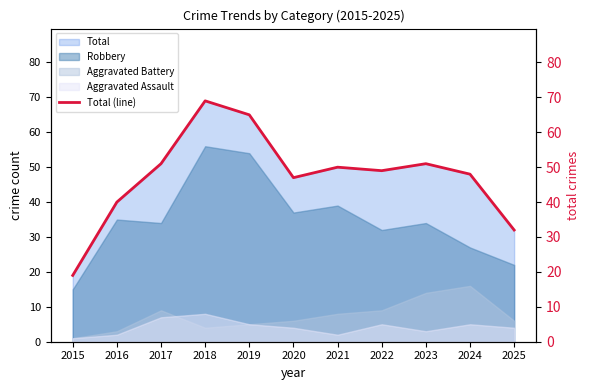

What is the sum of all values?

521